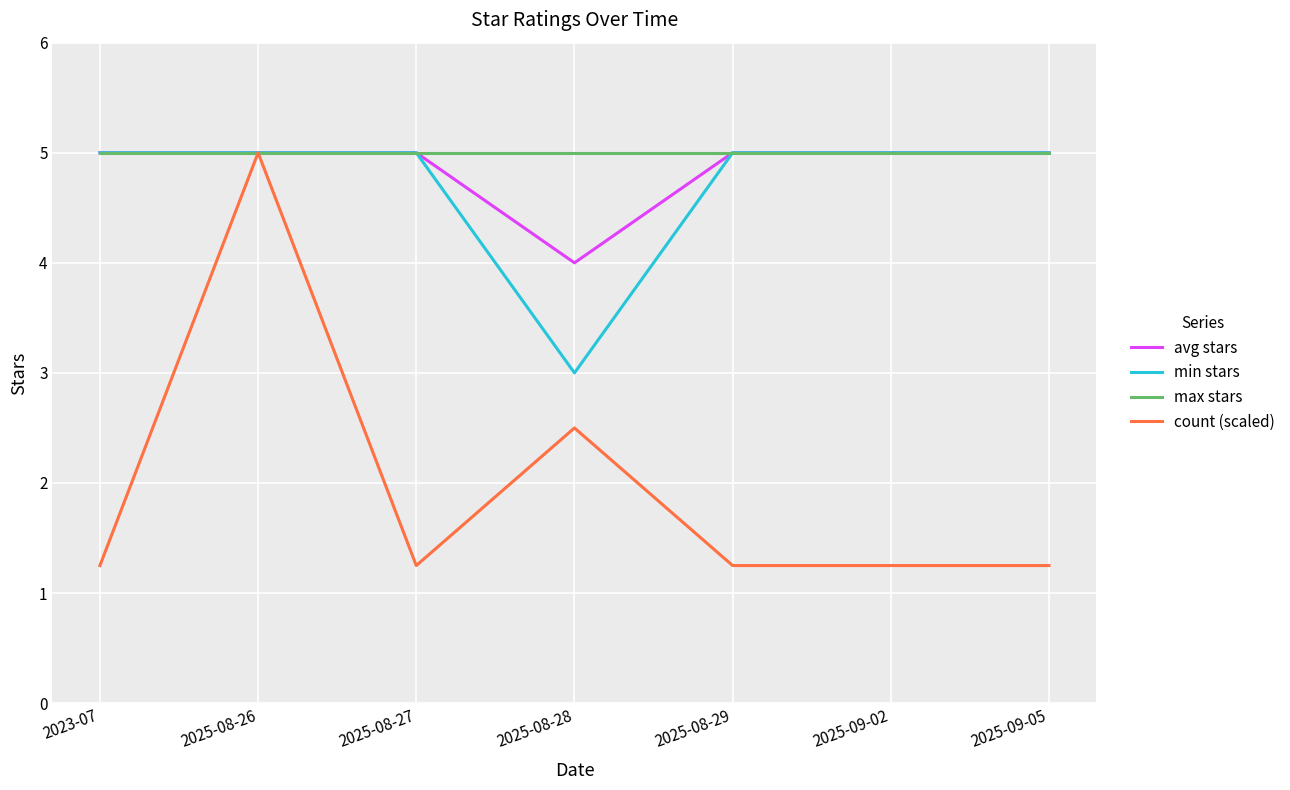

At which category is the sum across all series the highest?

2025-08-26